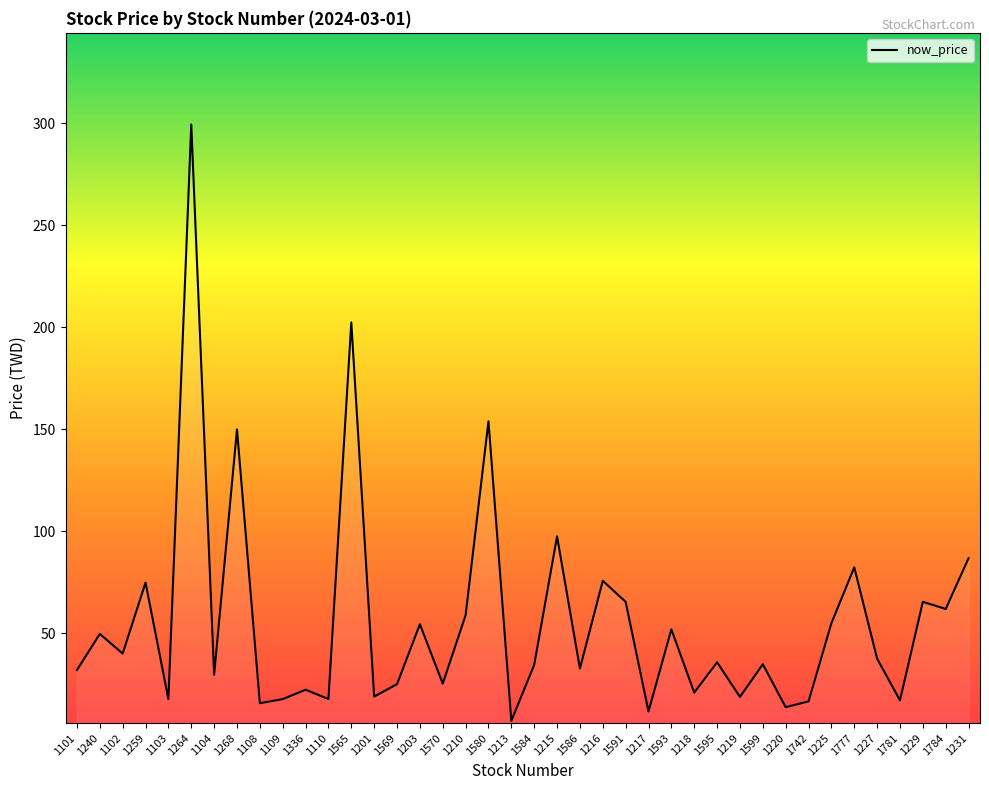

What position from the left is 1593?

27